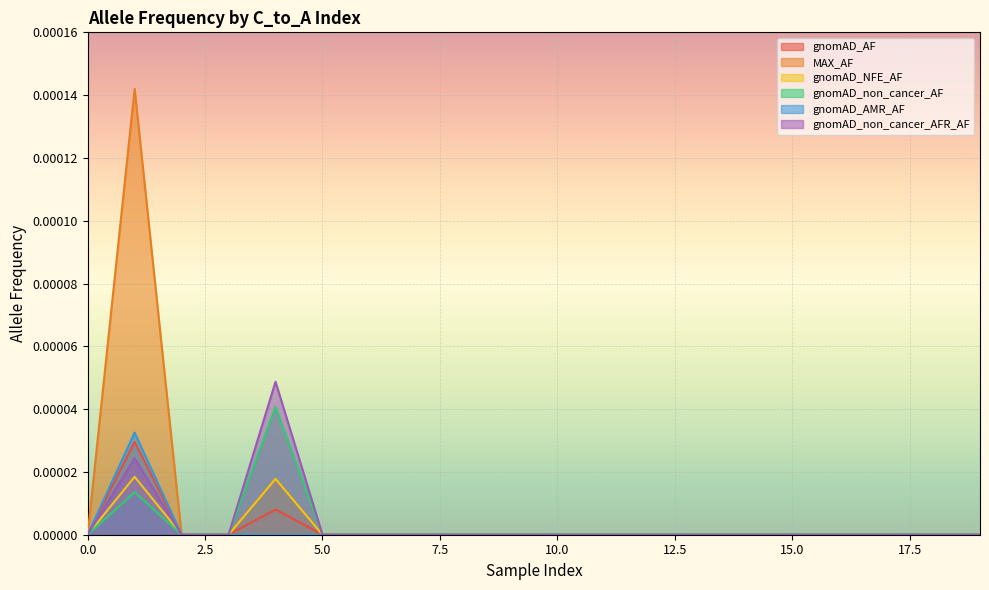

Which series has the largest range (max minus min)?

MAX_AF